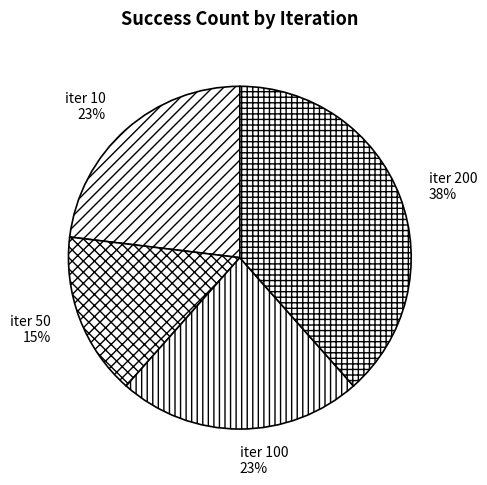

Is it true that iter 50 is 4% of the pie?

False